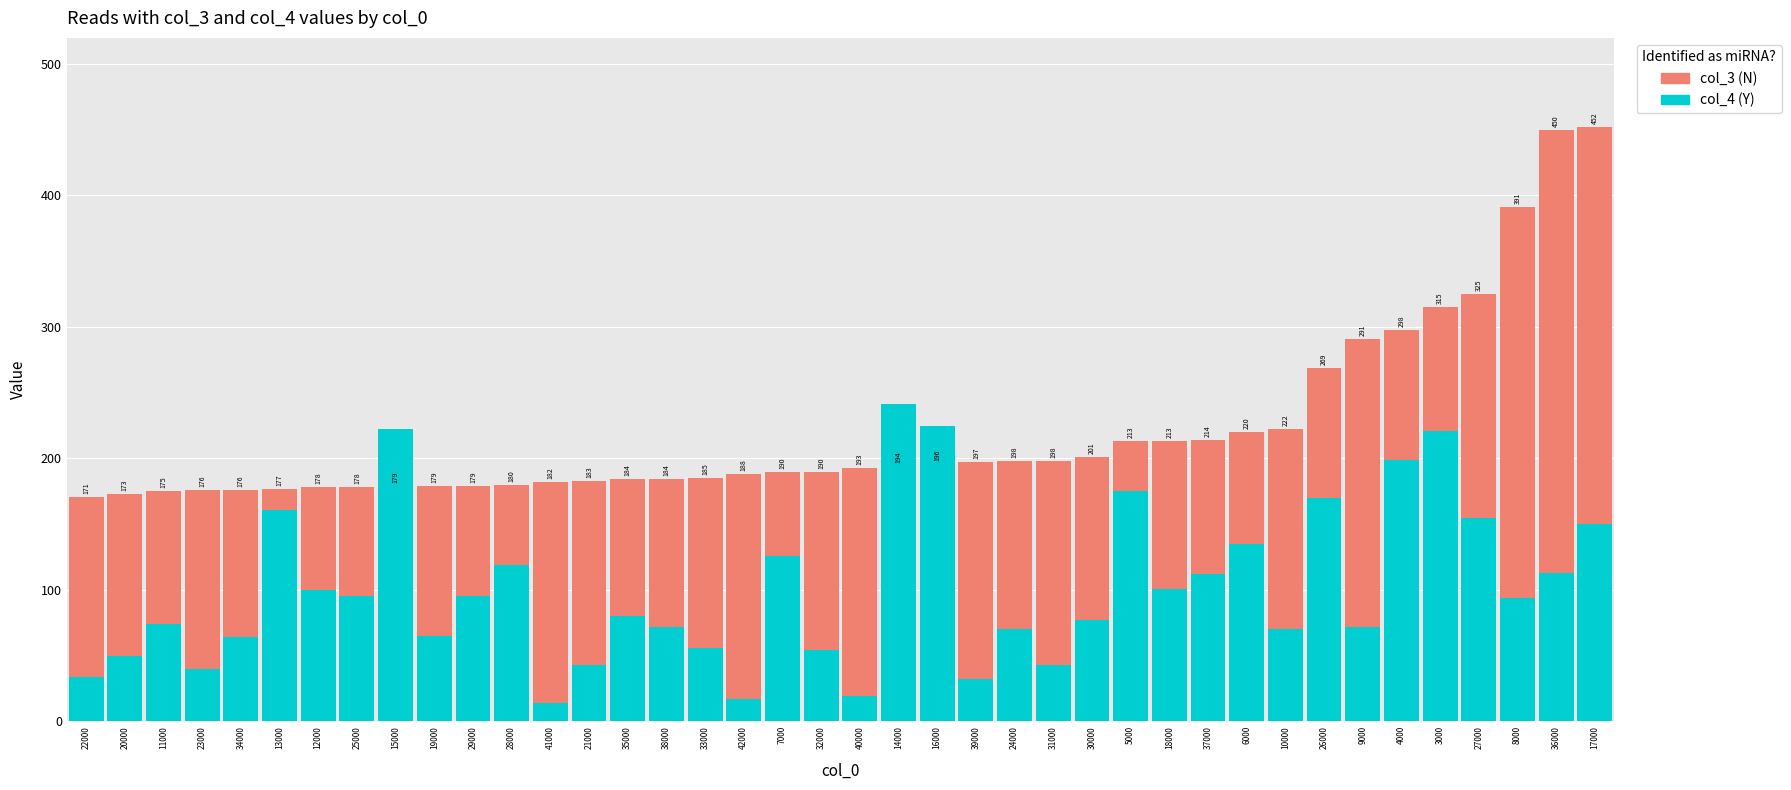

Reading left to right, extract all data points from this chart.

col_3: 171	173	175	176	176	177	178	178	179	179	179	180	182	183	184	184	185	188	190	190	193	194	196	197	198	198	201	213	213	214	220	222	269	291	298	315	325	391	450	452
col_4: 34	50	74	40	64	161	100	95	222	65	95	119	14	43	80	72	56	17	126	54	19	241	225	32	70	43	77	175	101	112	135	70	170	72	199	221	155	94	113	150